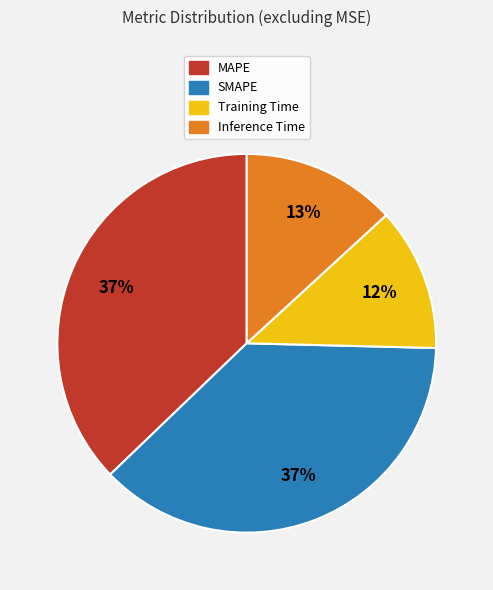

What percentage is the SMAPE slice, to the nearest percent?

37%